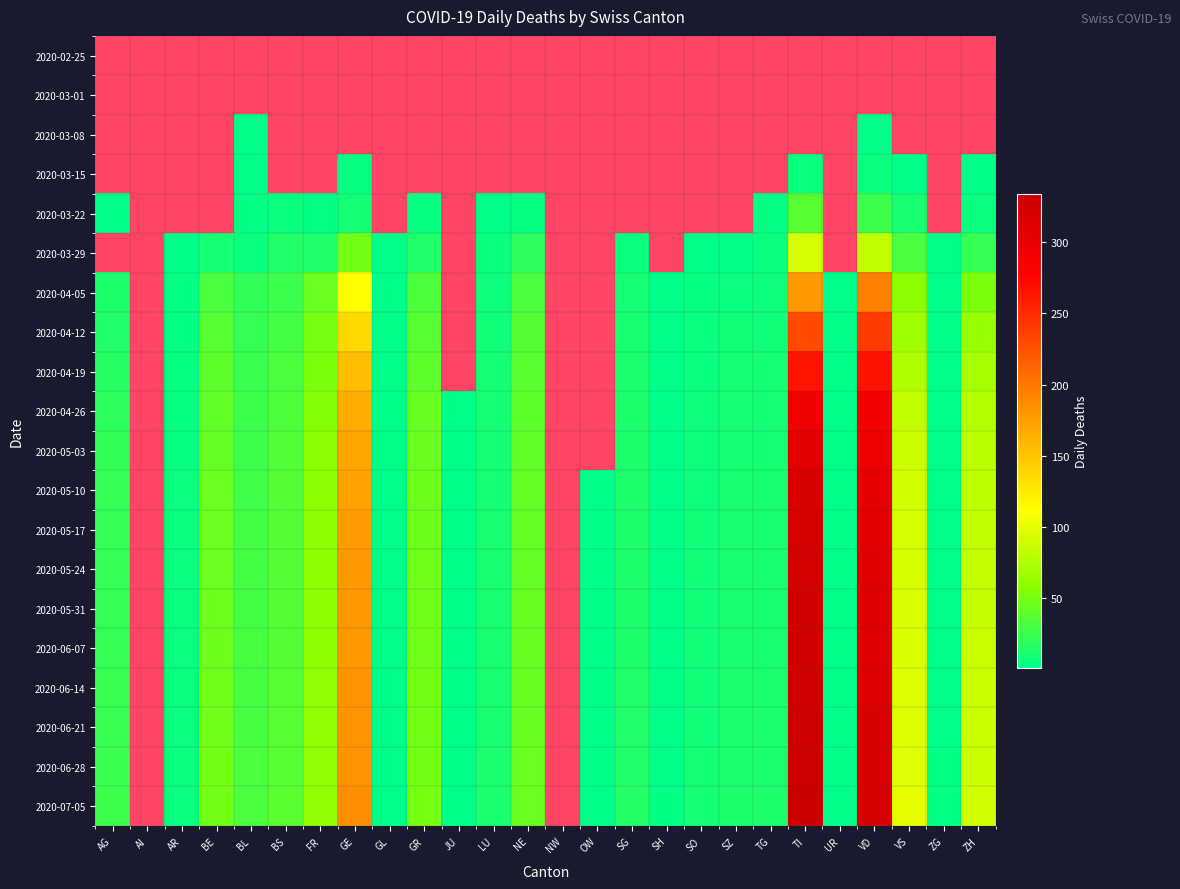

The value of 2020-05-24 at ZG is 2. True or false?

True